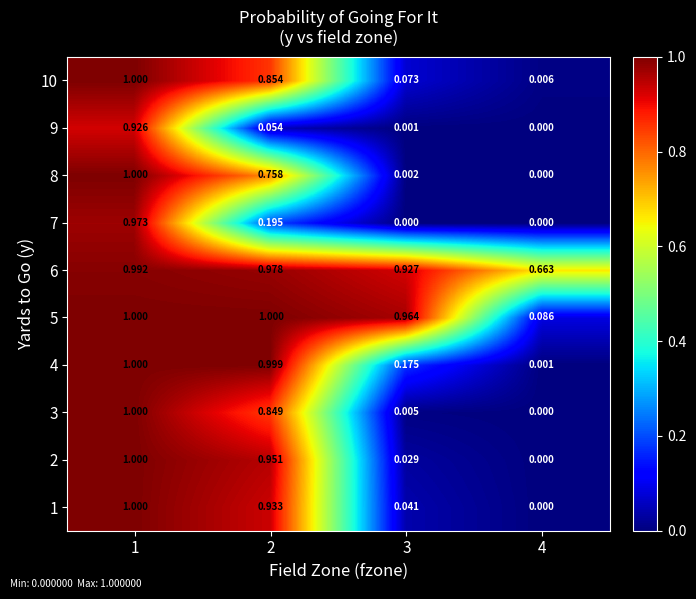

Is the value of 3 at 1 greater than the value of 8 at 3?

Yes